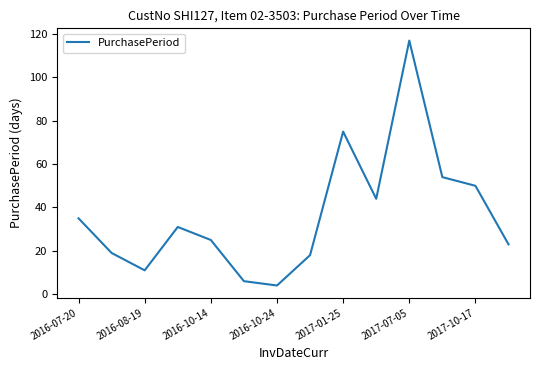

What is the greatest value displayed?

117